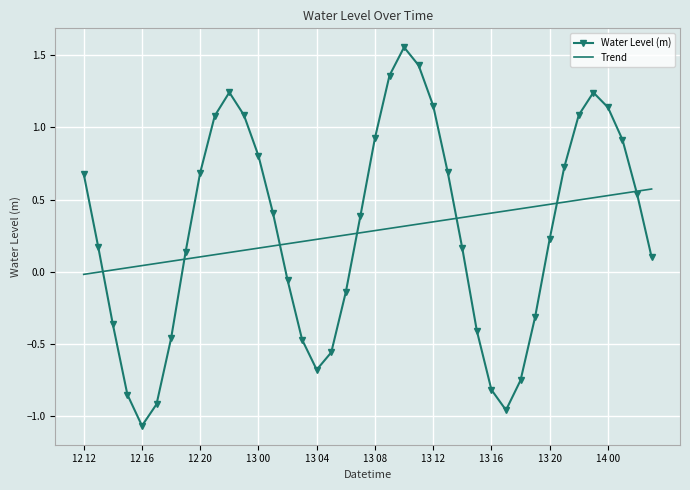

List the series in order of their peak value, highest first.

Water Level (m), Trend